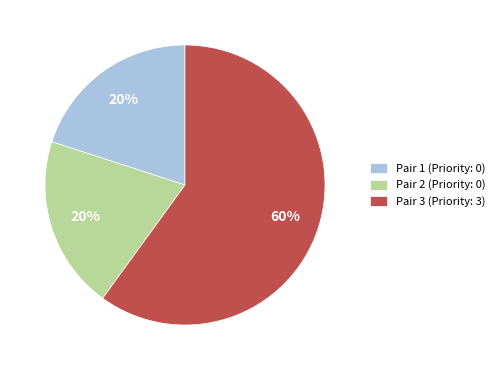

To the nearest percent, what portion does Pair 3 represent?

60%